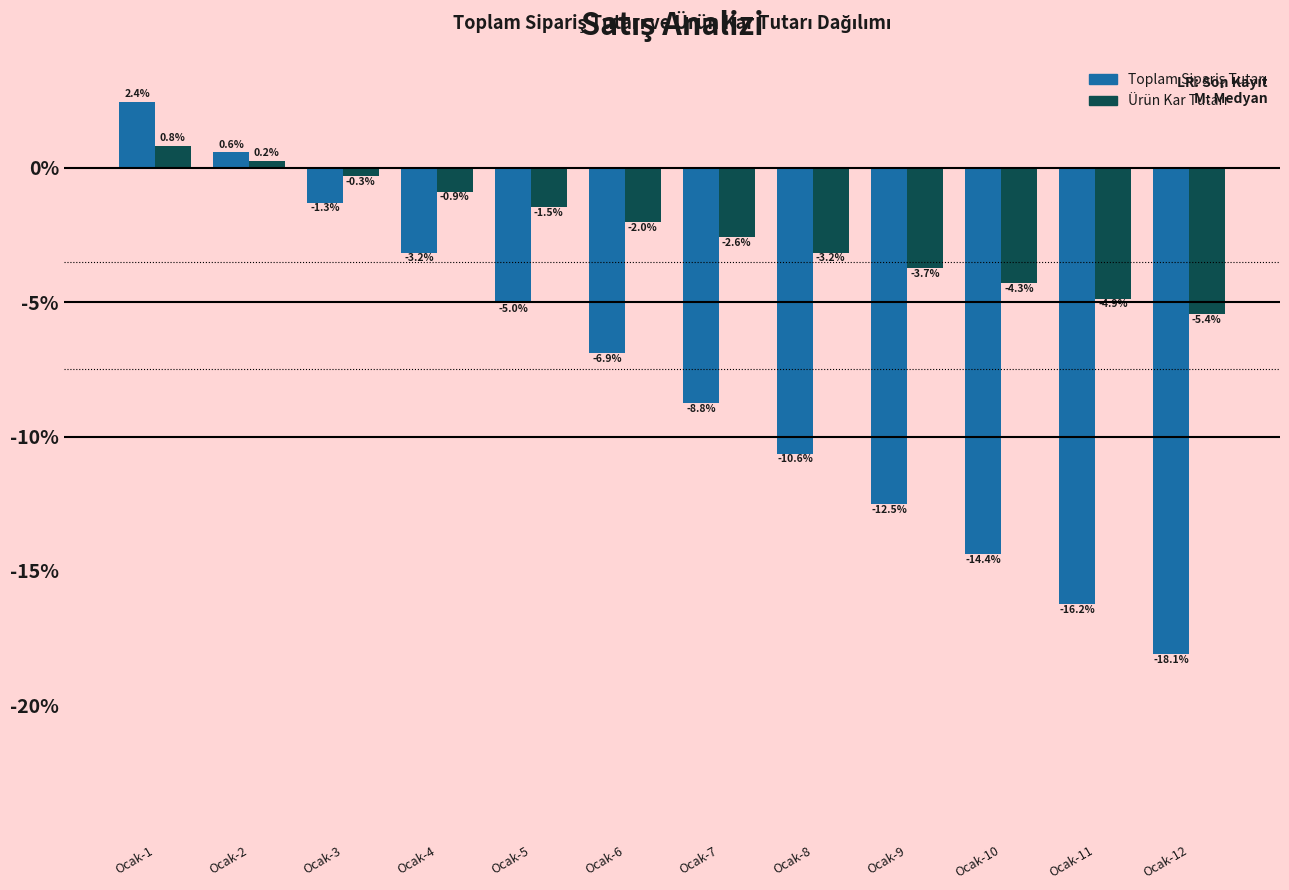

What is the minimum value shown in the chart?

-18.1